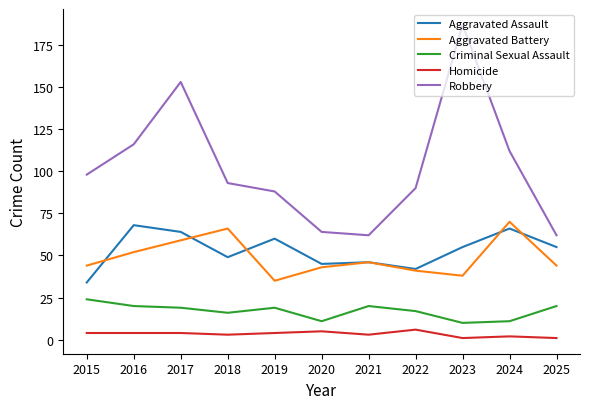

How many series are shown in this chart?

5